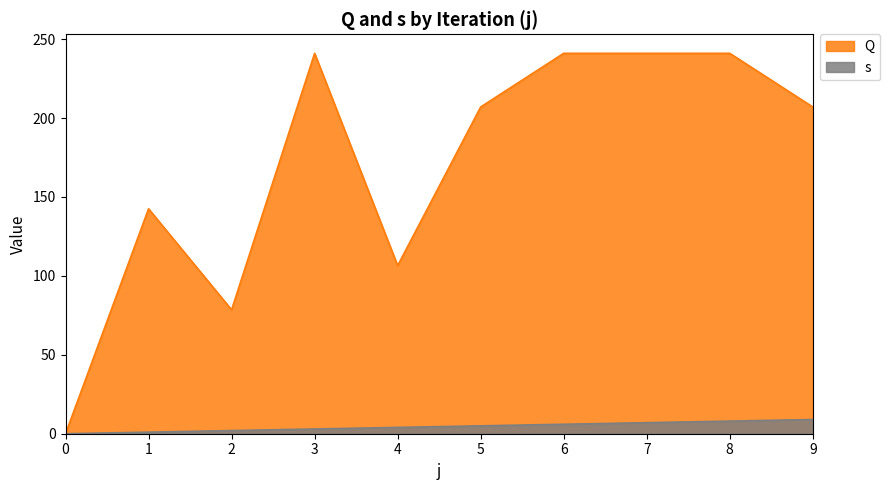

At which category is the sum across all series the highest?

8